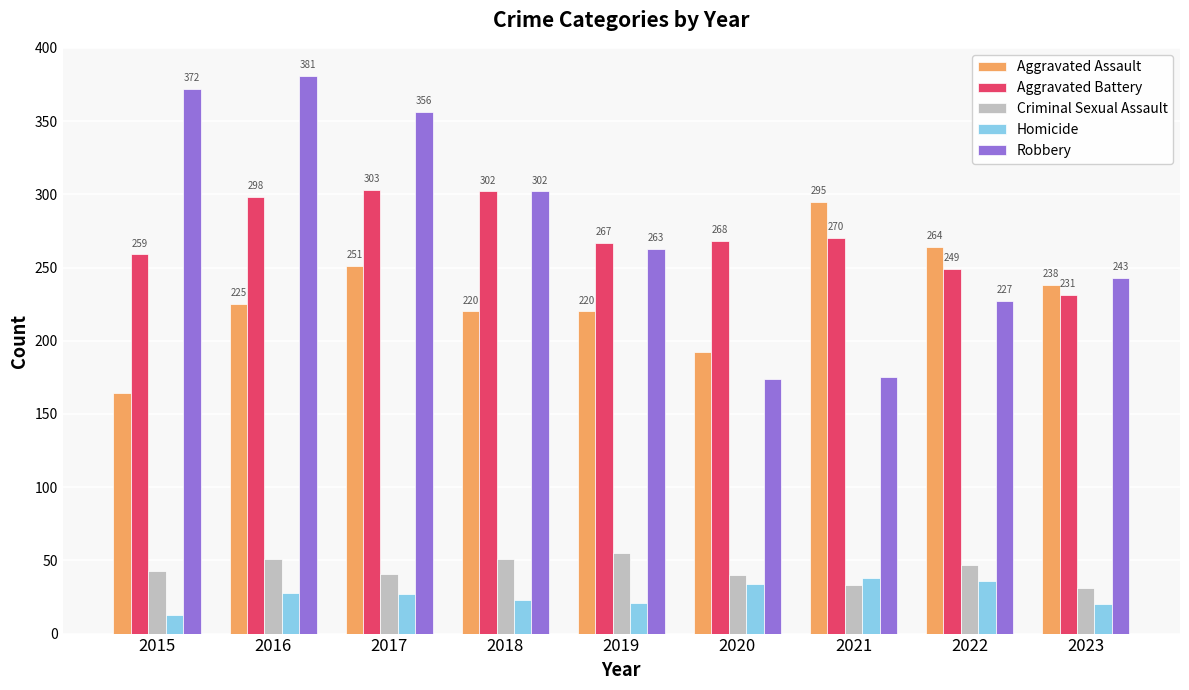

Is the value of Criminal Sexual Assault at 2017 greater than the value of Robbery at 2015?

No